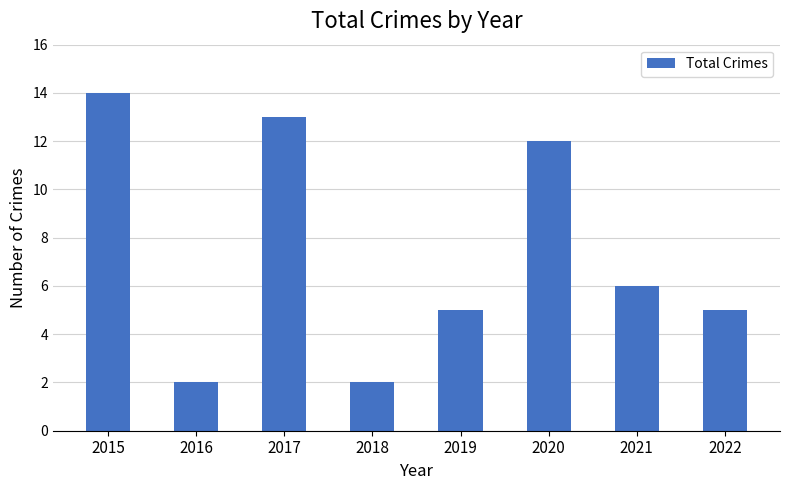

What is the minimum value shown in the chart?

2